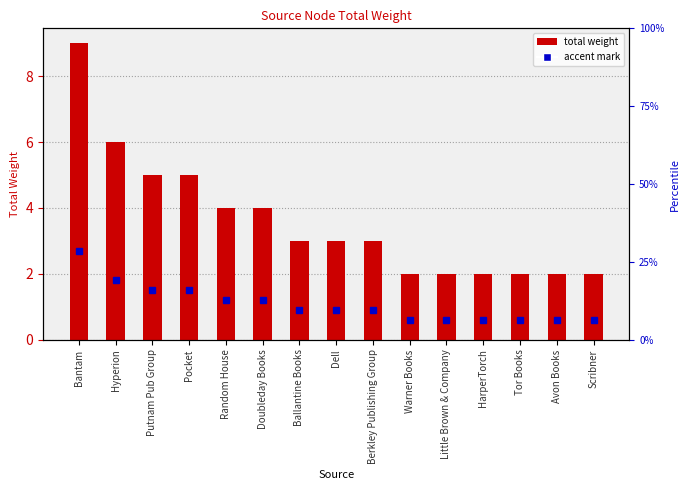

List the labels in order of value, largest first.

Bantam, Hyperion, Putnam Pub Group, Pocket, Random House, Doubleday Books, Ballantine Books, Dell, Berkley Publishing Group, Warner Books, Little Brown & Company, HarperTorch, Tor Books, Avon Books, Scribner